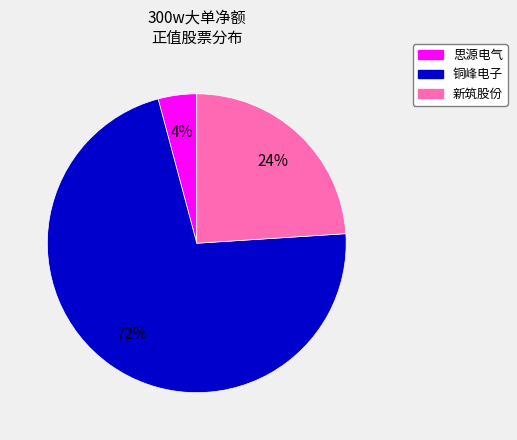

To the nearest percent, what is the average slice percentage?

33%